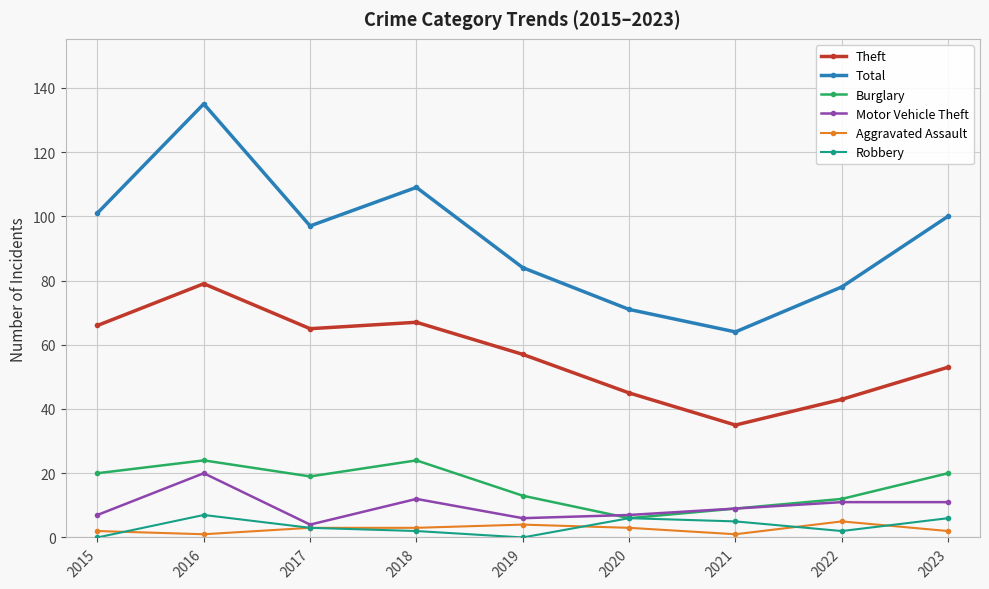

True or false: Total and Robbery cross at least once.

False